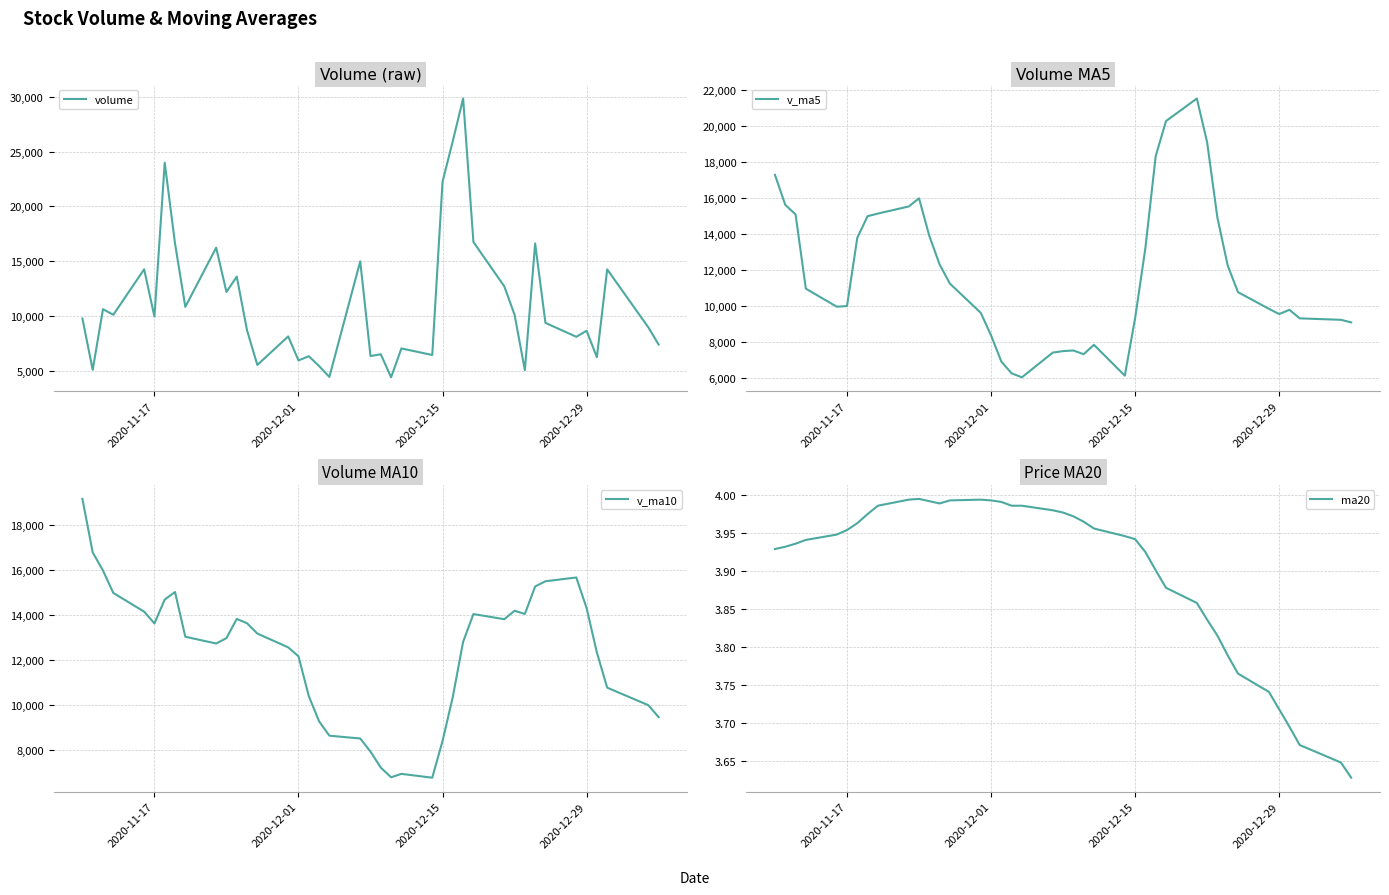

What is the highest value of the volume series?

29847.4